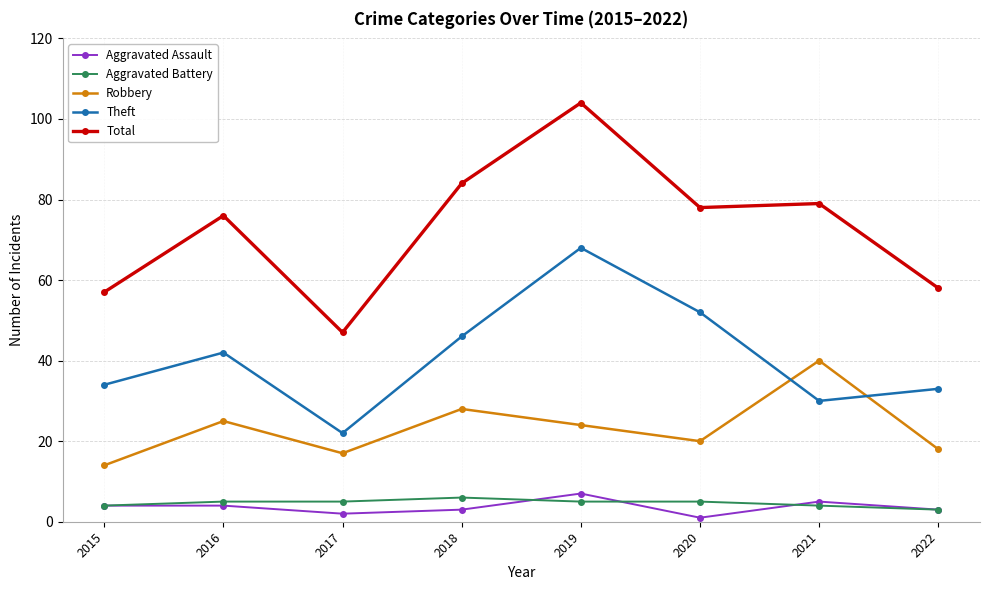

How many values in the Aggravated Assault series are below 4?

4